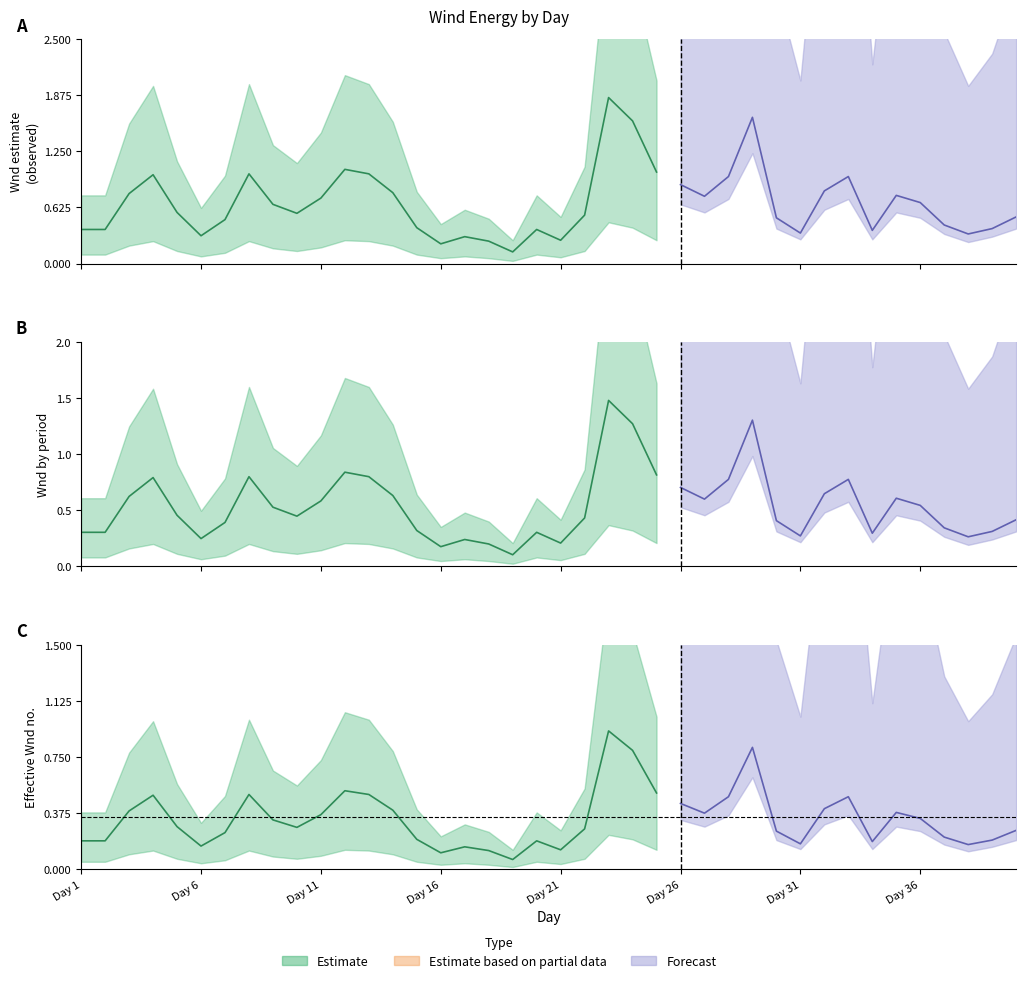

True or false: 2015 and lower_2015 cross at least once.

False